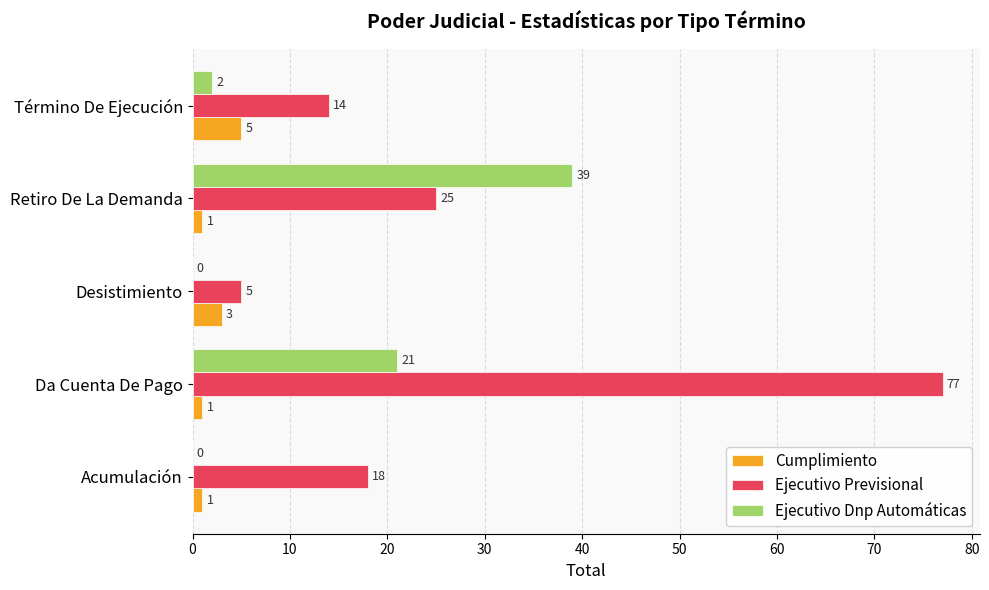

The value of Ejecutivo Previsional at Retiro De La Demanda is 39. True or false?

False